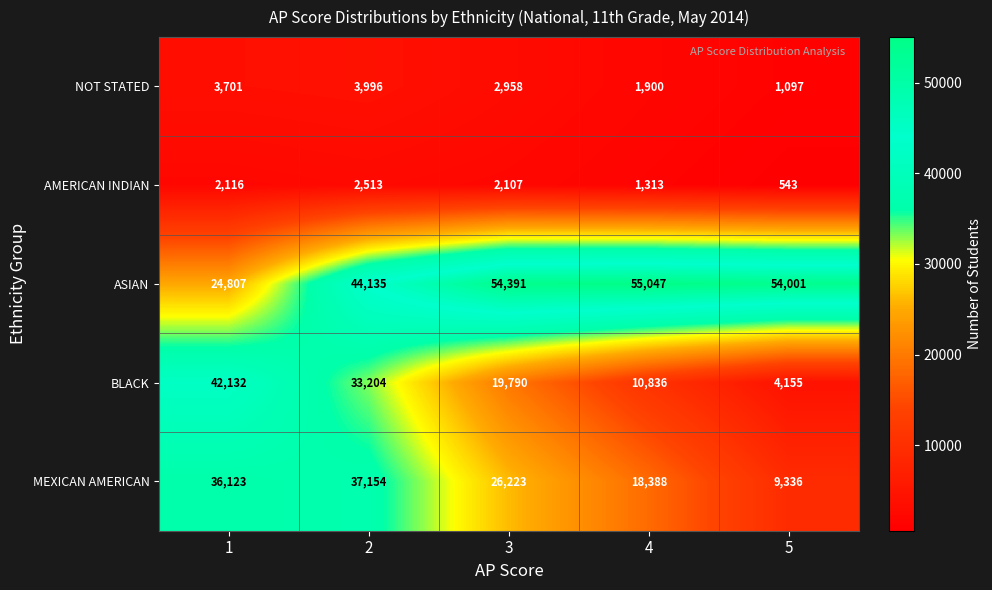

Reading right to left, list all the values displayed in this chart.

NOT STATED: 5=1097	4=1900	3=2958	2=3996	1=3701
AMERICAN INDIAN: 5=543	4=1313	3=2107	2=2513	1=2116
ASIAN: 5=54001	4=55047	3=54391	2=44135	1=24807
BLACK: 5=4155	4=10836	3=19790	2=33204	1=42132
MEXICAN AMERICAN: 5=9336	4=18388	3=26223	2=37154	1=36123